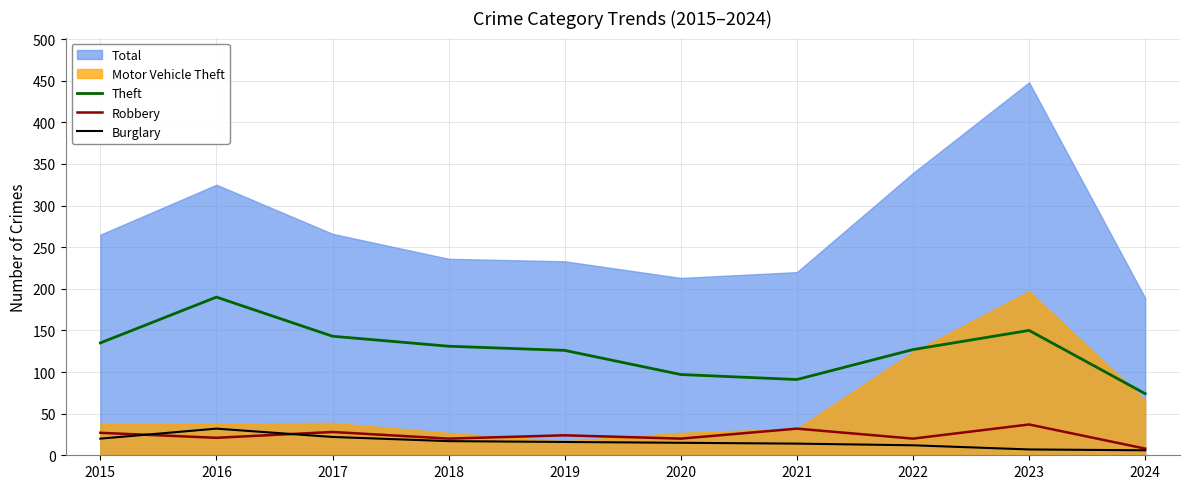

True or false: Burglary has a value of 14 at 2021.

True